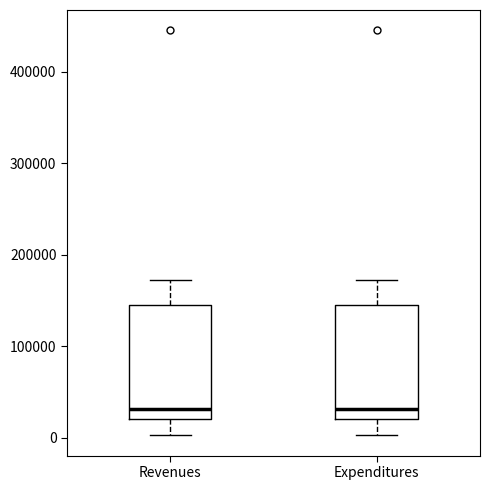

Reading left to right, read every box against the y-axis: the position of its median line, the range the box covers, and the ends of its whiskers. The values are not printed on the chart, so give them approximately, as read against the axis.

Revenues: median 30000, box 20000 to 140000, whiskers 0 to 170000
Expenditures: median 30000, box 20000 to 140000, whiskers 0 to 170000